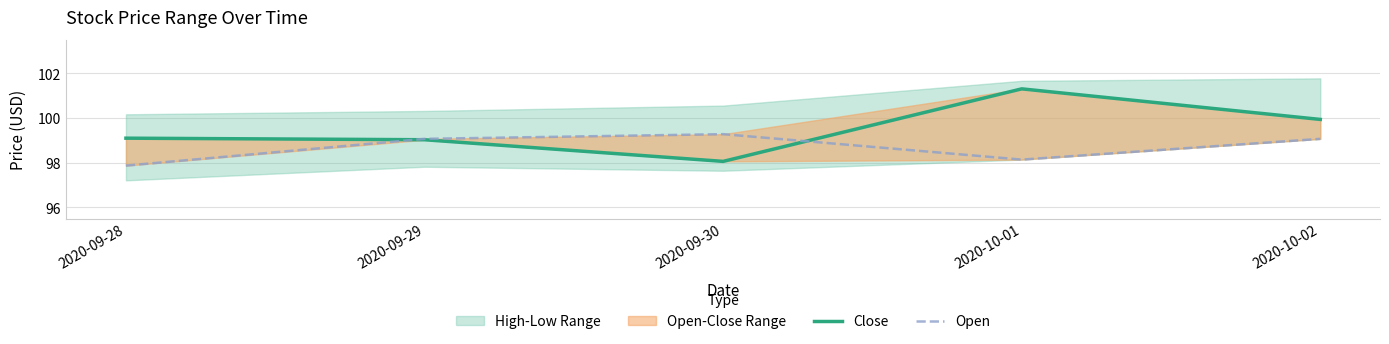

At which label does Close reach its peak?

2020-10-01